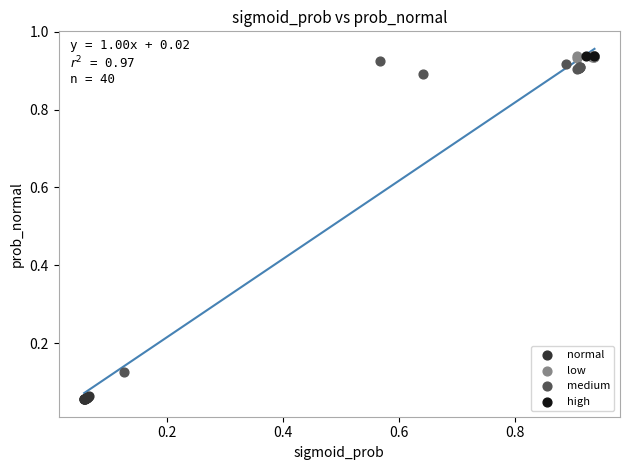

Which series contains the lowest Y value?

normal